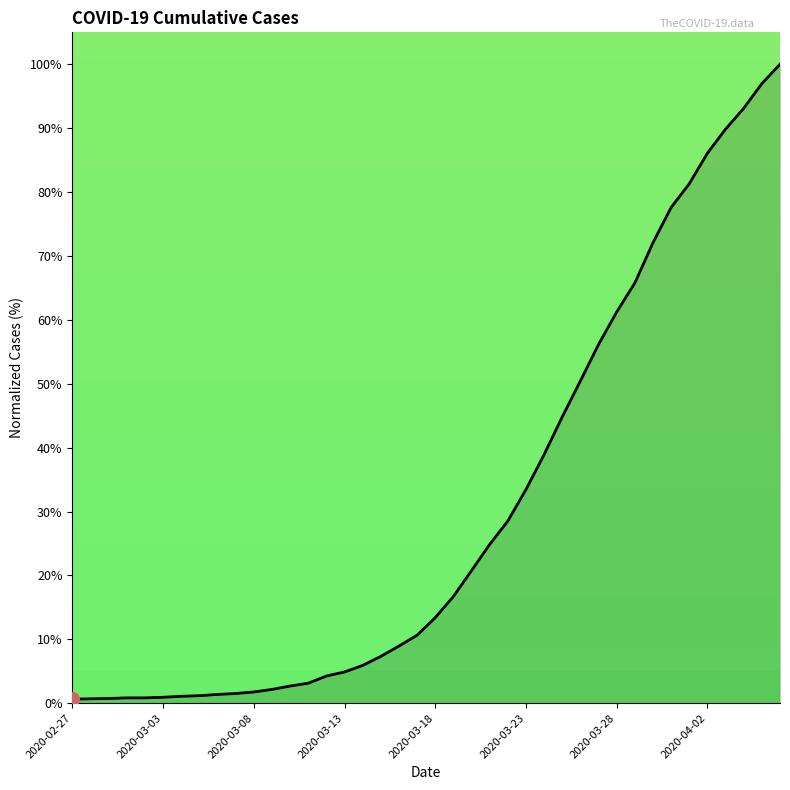

What is the difference between the second highest and minimum values?

96.3